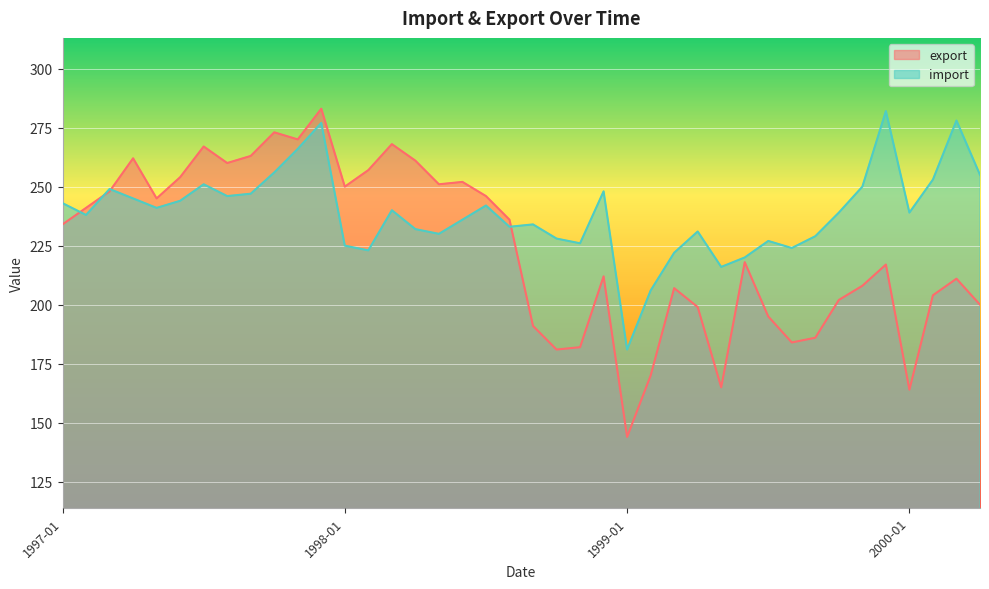

In export, how many points are lower than both neighbors (excluding endpoints)?

10